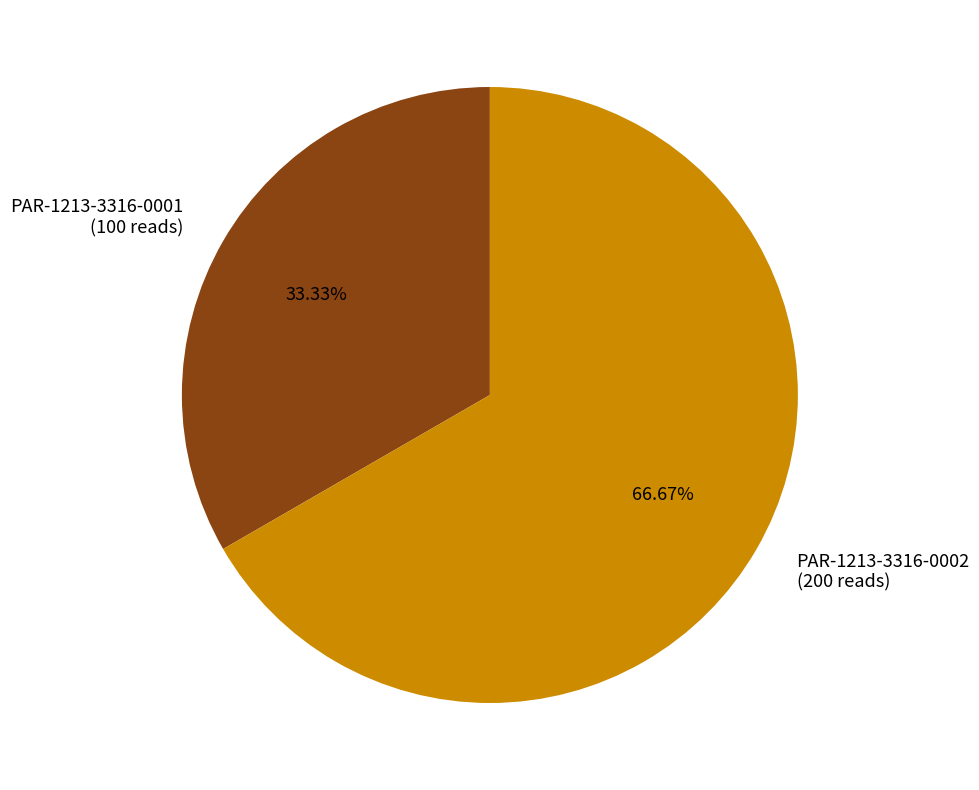

Does PAR-1213-3316-0002 represent more than half of the total?

Yes